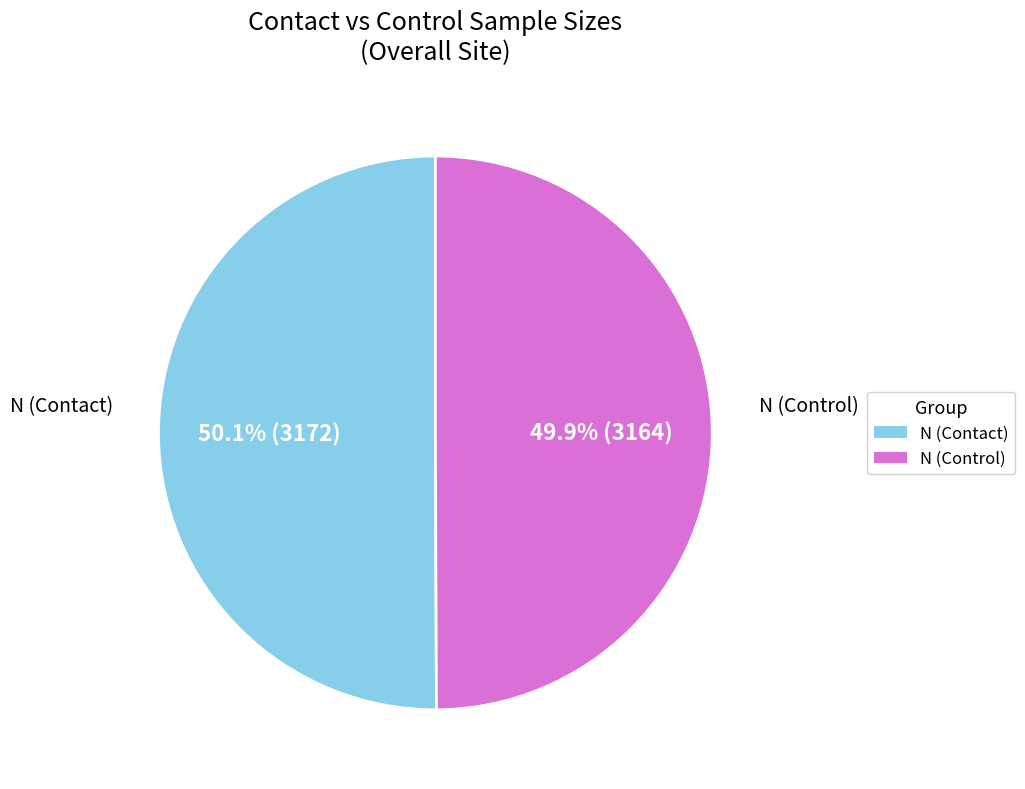

How many slices are in this pie chart?

2